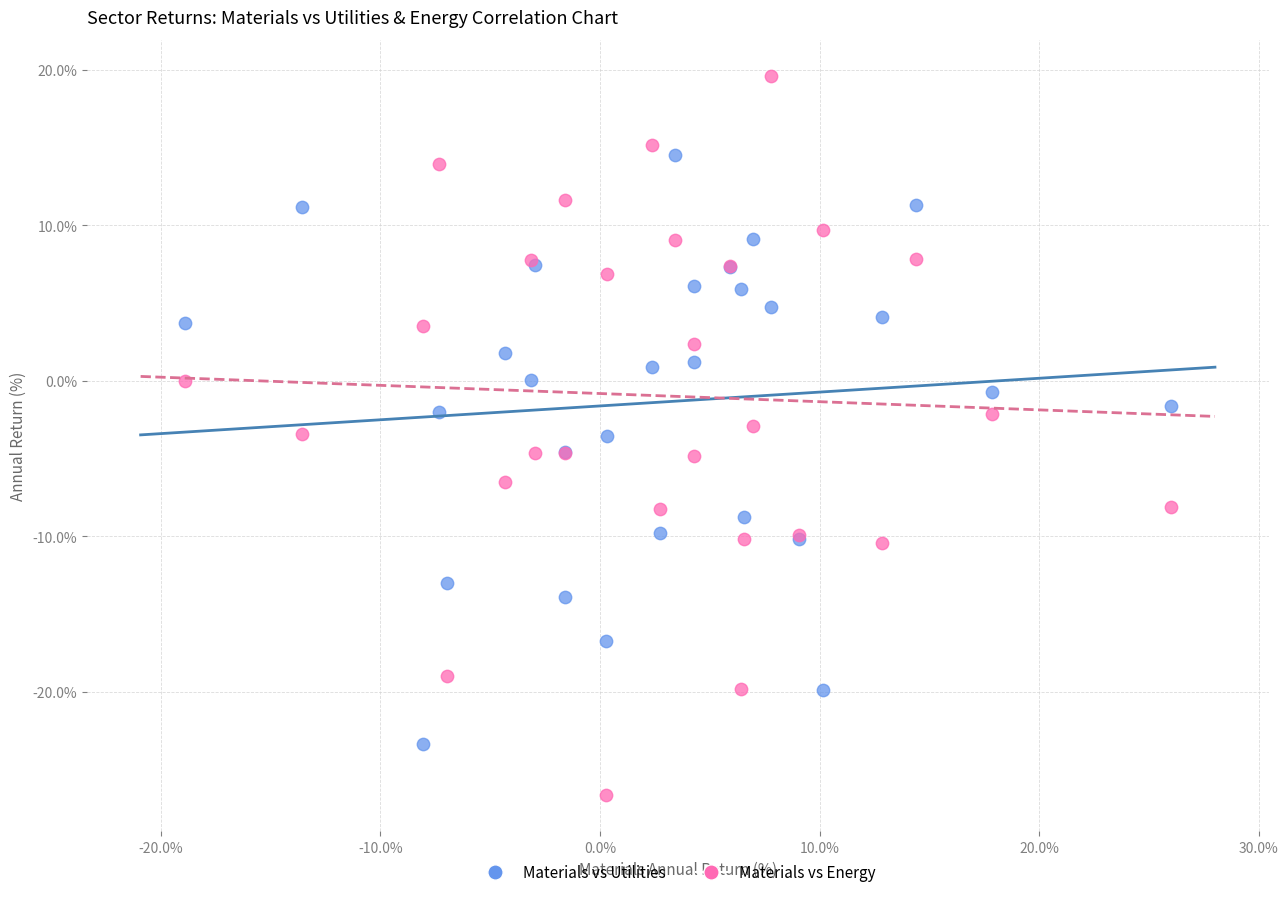

Which series has the largest Y range (max minus min)?

Materials vs Energy